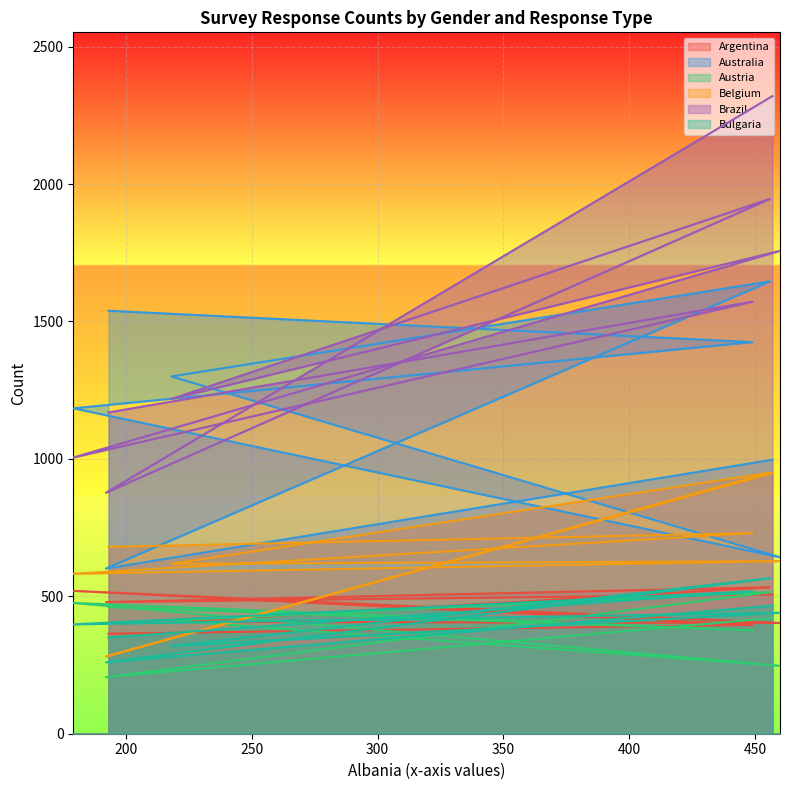

True or false: Belgium and Brazil intersect in this chart.

False